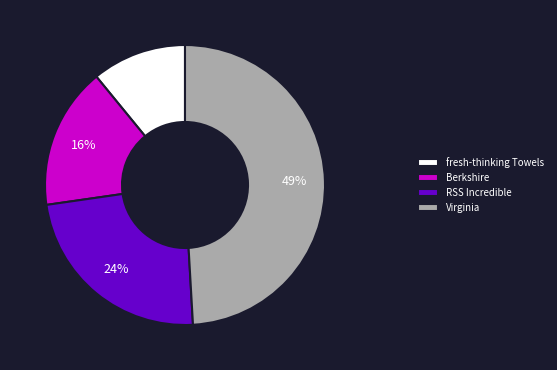

Which category has the biggest portion of the pie?

Virginia